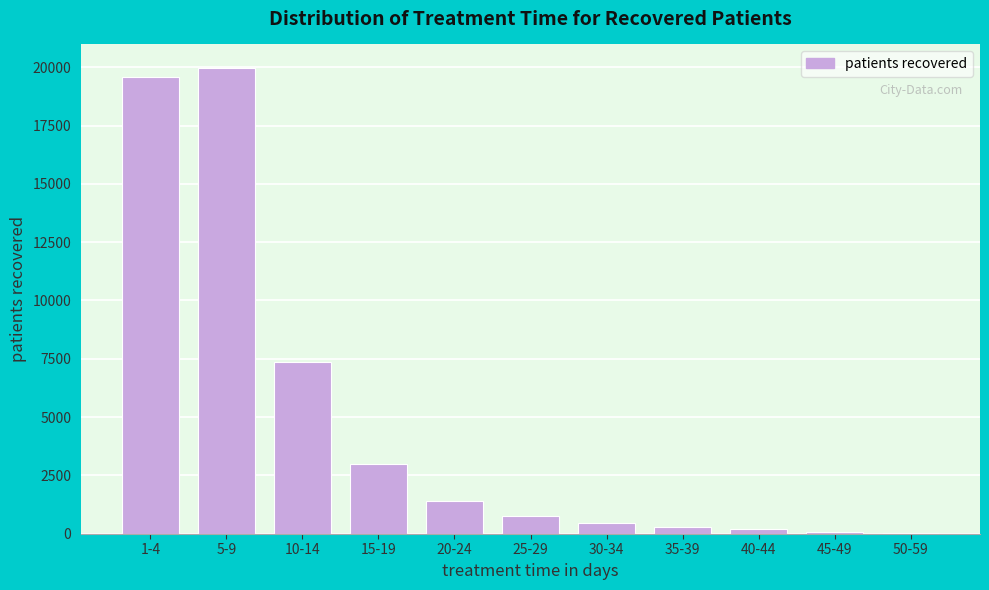

At which label is the value closest to 10007?

10-14